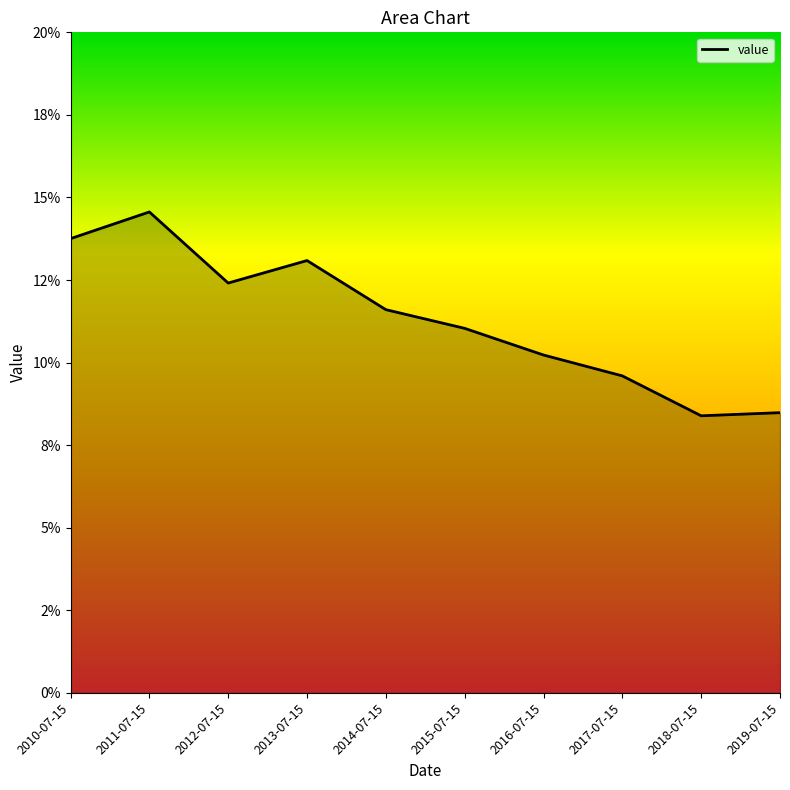

What position from the left is 2016-07-15?

7